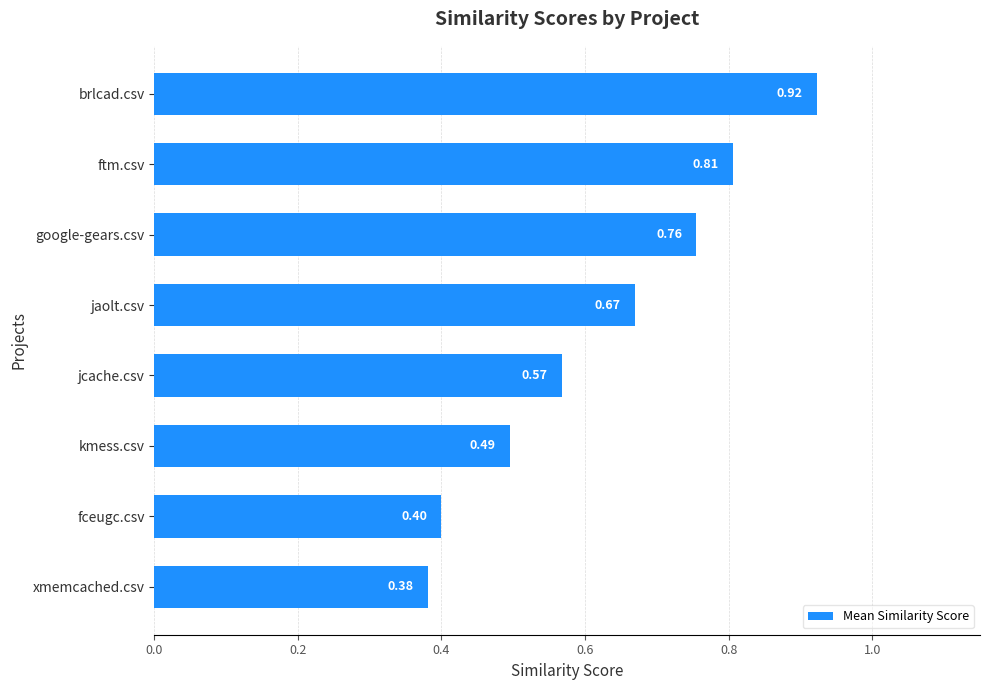

Where is the data nearest to the value 0?

xmemcached.csv